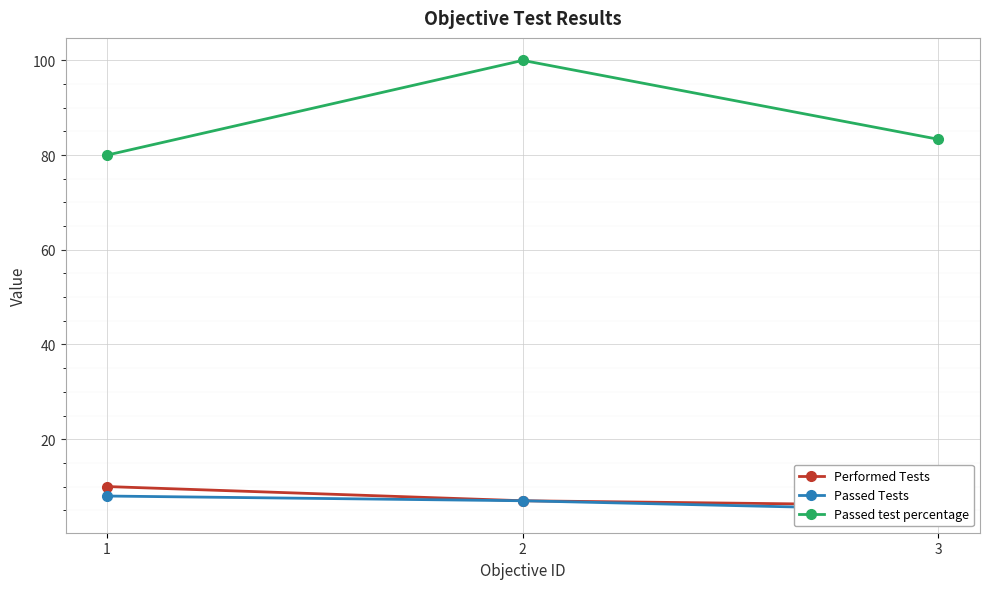

Reading left to right, transcribe all the data shown in this chart.

Performed Tests: 10.0	7.0	6.0
Passed Tests: 8.0	7.0	5.0
Passed test percentage: 80.0	100.0	83.3